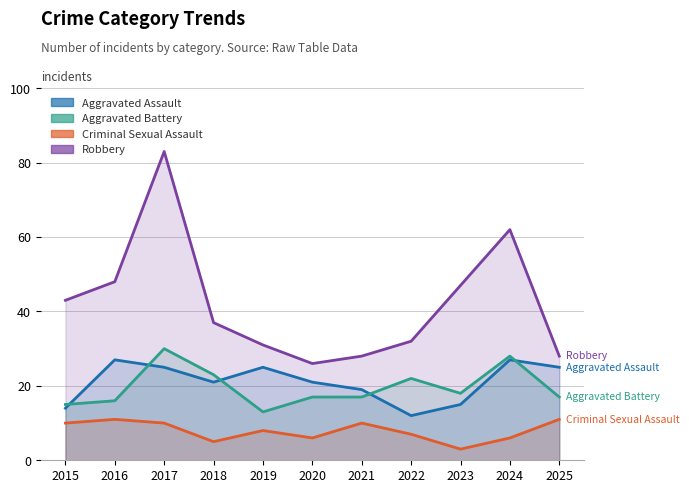

What is the value of the Criminal Sexual Assault point at the 6th from the left?

6